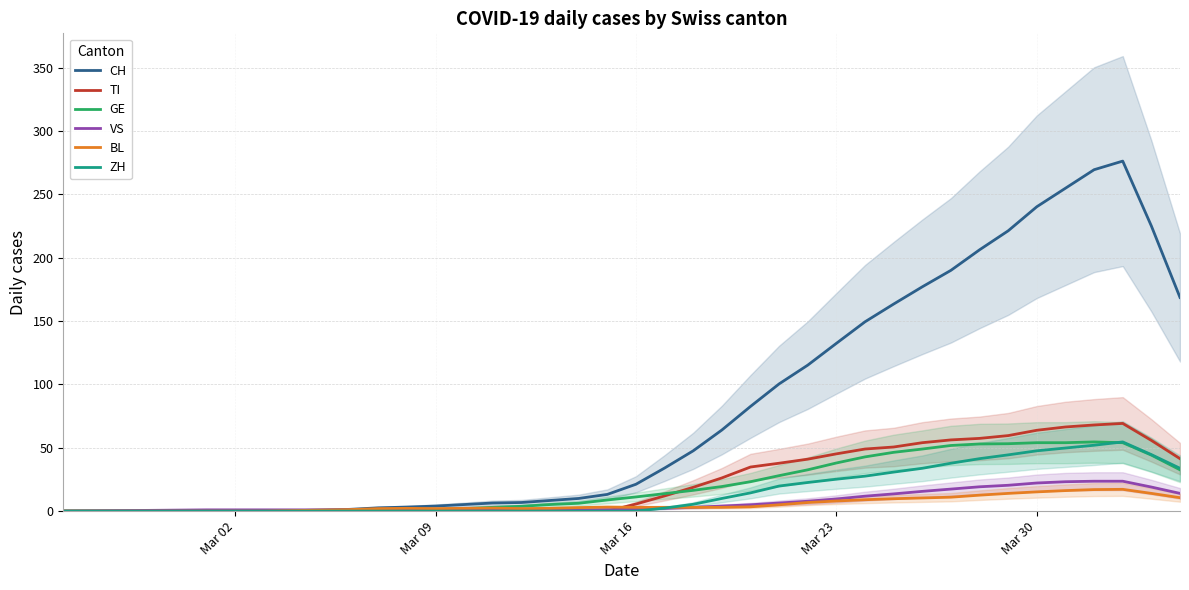

The value of TI at Mar 09 is -46.6. True or false?

False